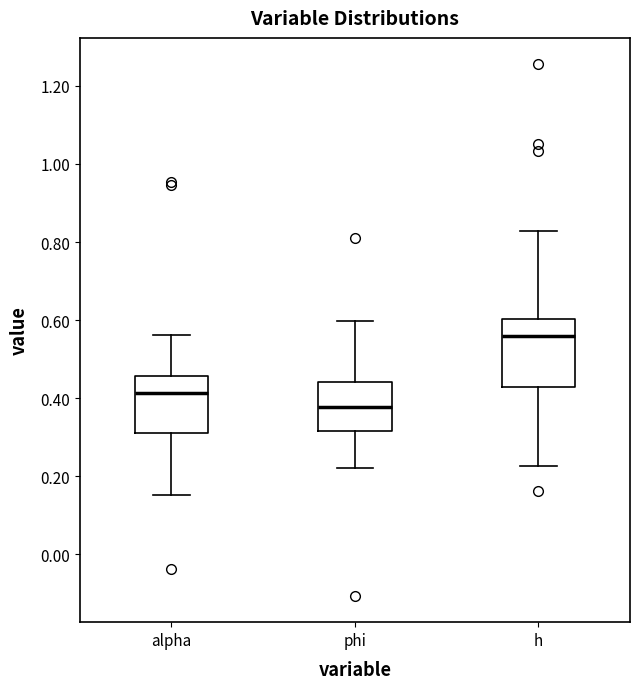

Reading left to right, read every box against the y-axis: the position of its median line, the range the box covers, and the ends of its whiskers. The values are not printed on the chart, so give them approximately, as read against the axis.

alpha: median 0.42, box 0.32 to 0.46, whiskers 0.16 to 0.56
phi: median 0.38, box 0.32 to 0.44, whiskers 0.22 to 0.60
h: median 0.56, box 0.42 to 0.60, whiskers 0.22 to 0.82